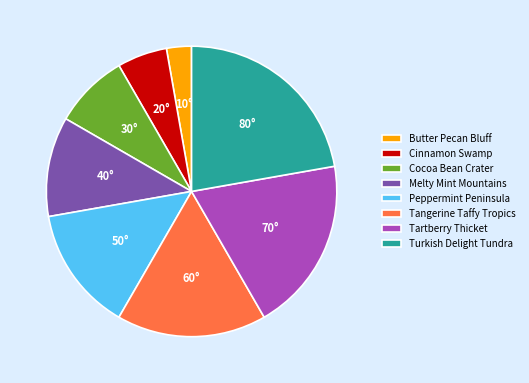

Rank the categories by value from highest to lowest.

Turkish Delight Tundra, Tartberry Thicket, Tangerine Taffy Tropics, Peppermint Peninsula, Melty Mint Mountains, Cocoa Bean Crater, Cinnamon Swamp, Butter Pecan Bluff